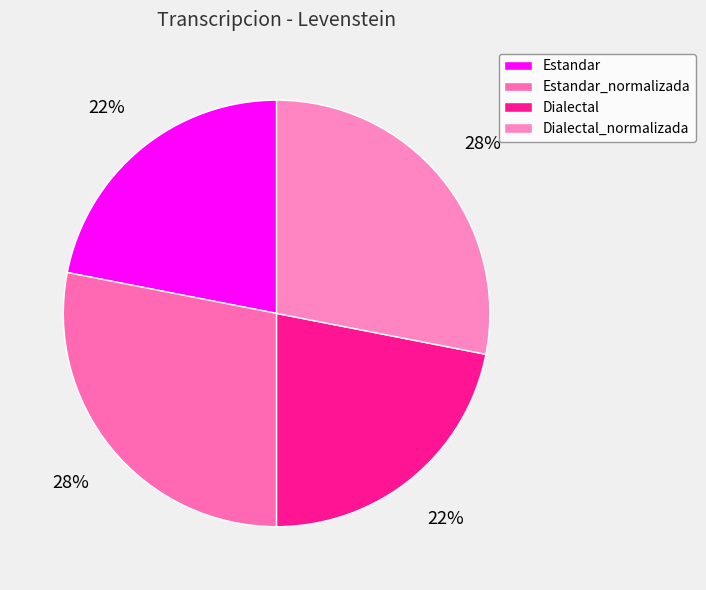

Count the number of slices in the pie.

4